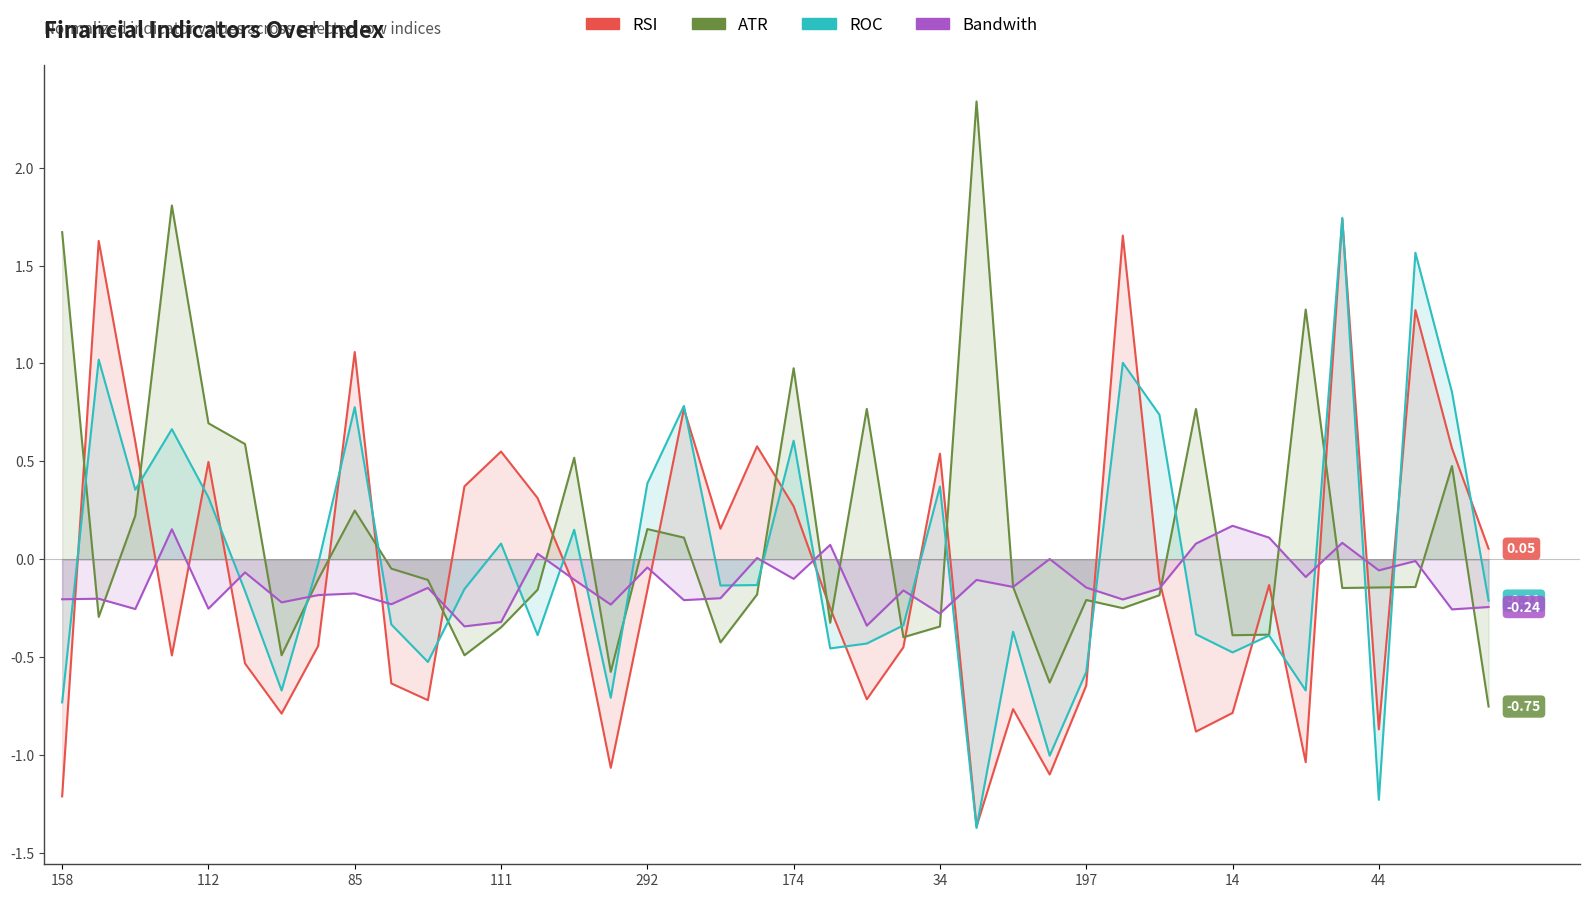

Where does the ATR series first go above 0?

158